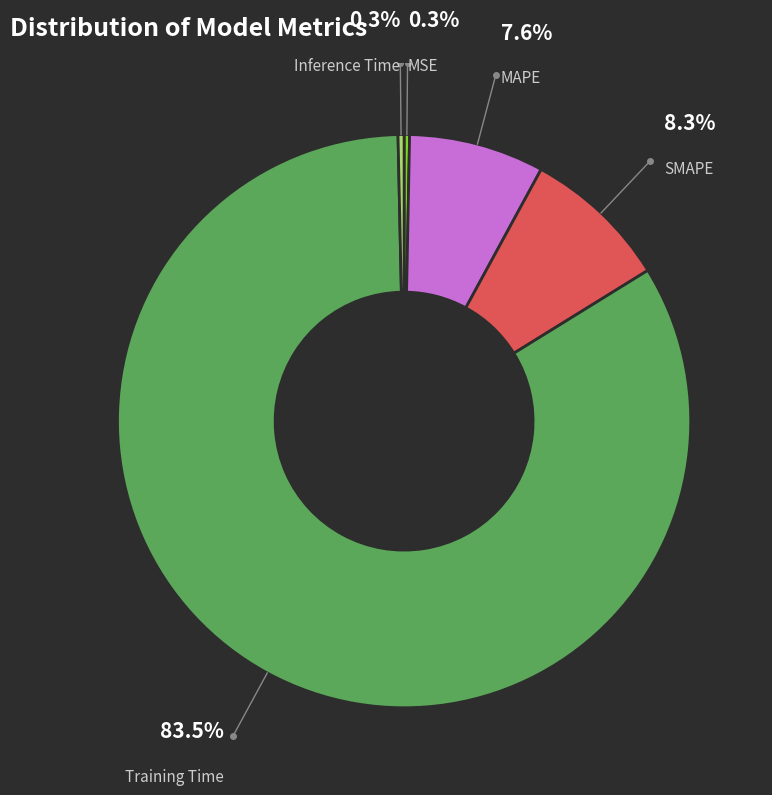

Which slice is the largest?

Training Time